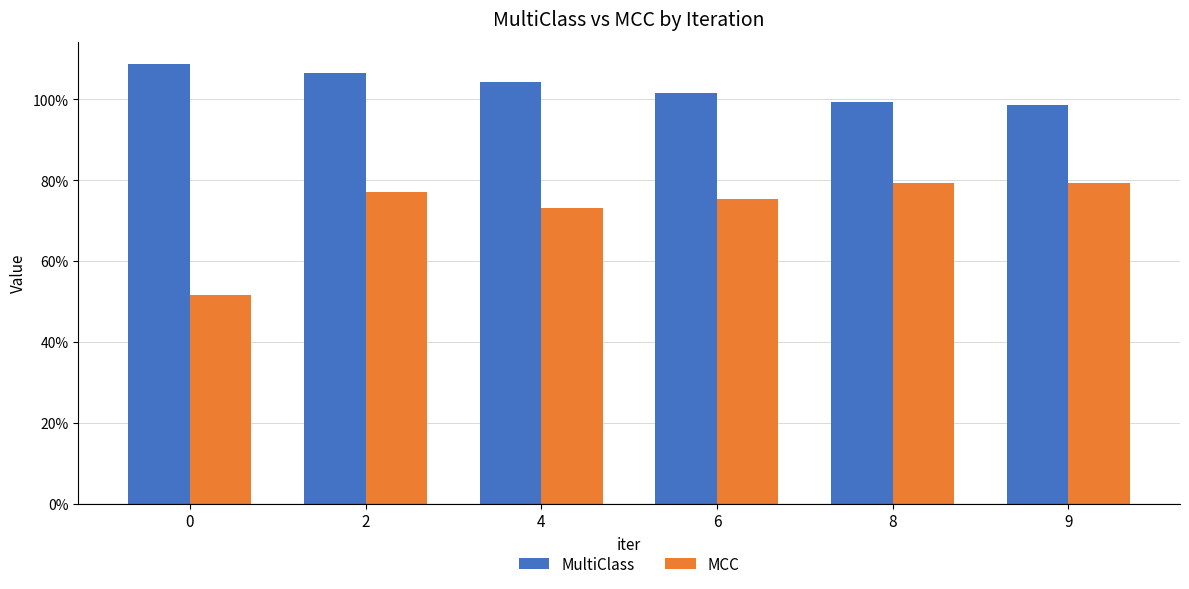

Are the bars grouped side by side (vs. stacked)?

Yes